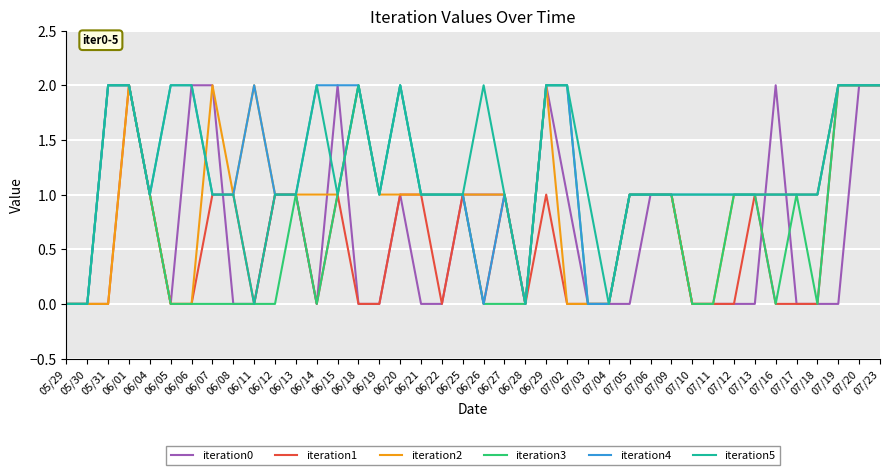

Does the chart display data point markers on the line(s)?

No